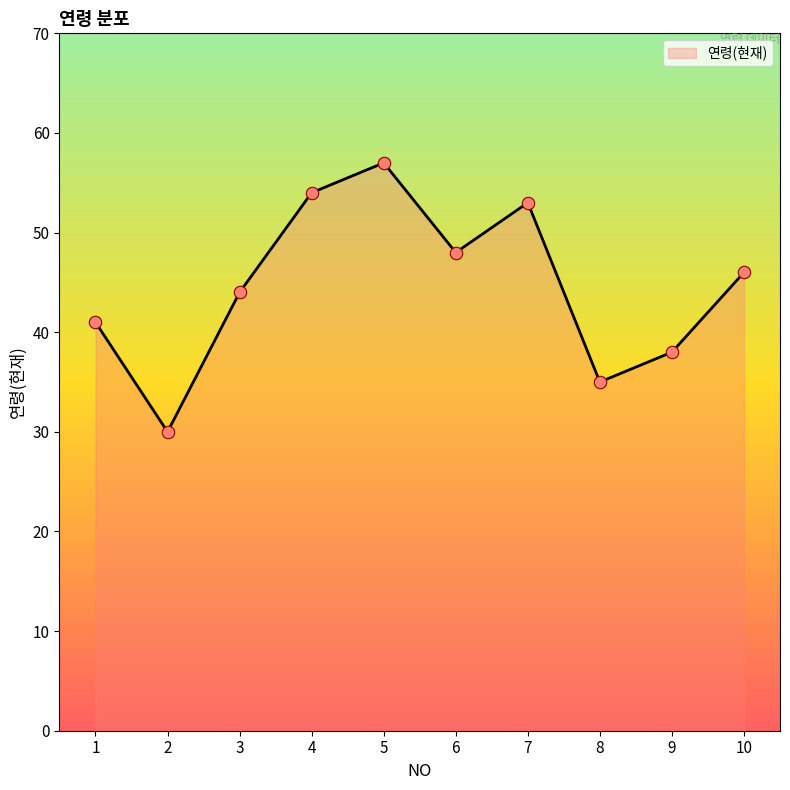

Which has a higher value, 3 or 8?

3